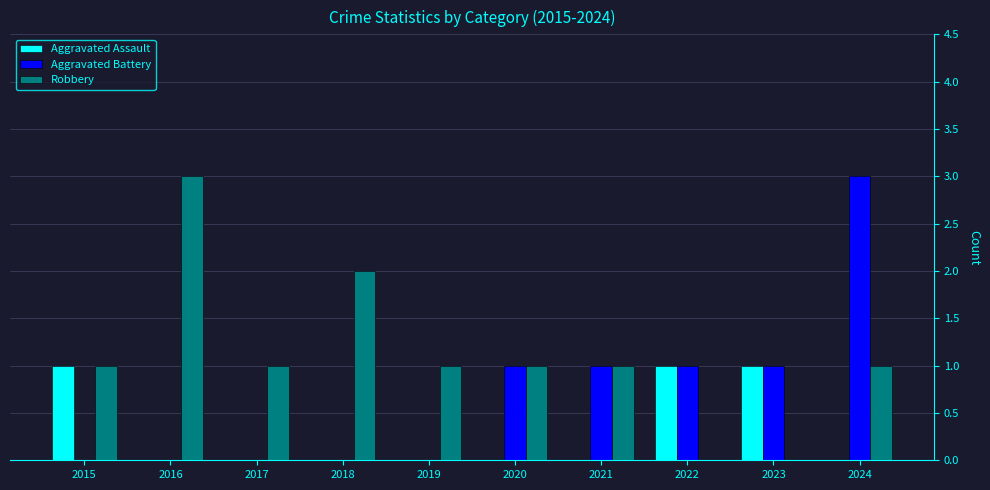

What is the total value across all series at 2024?

4